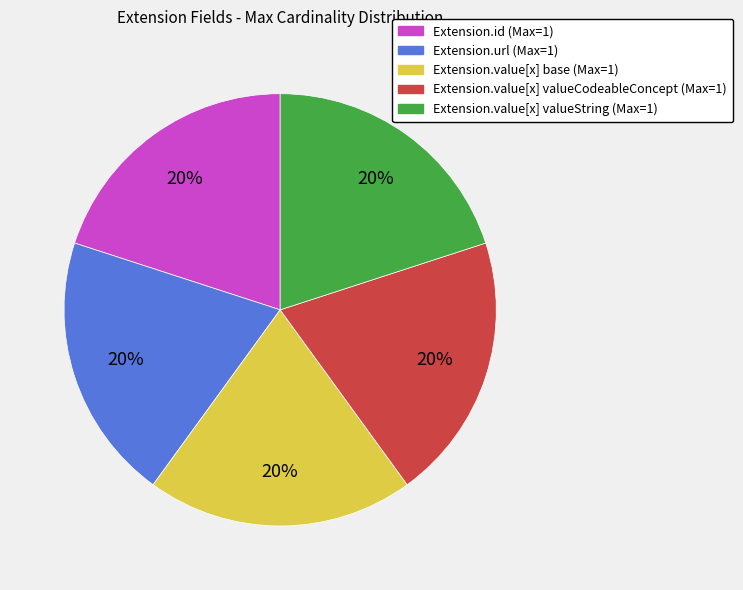

To the nearest percent, what is the average slice percentage?

20%